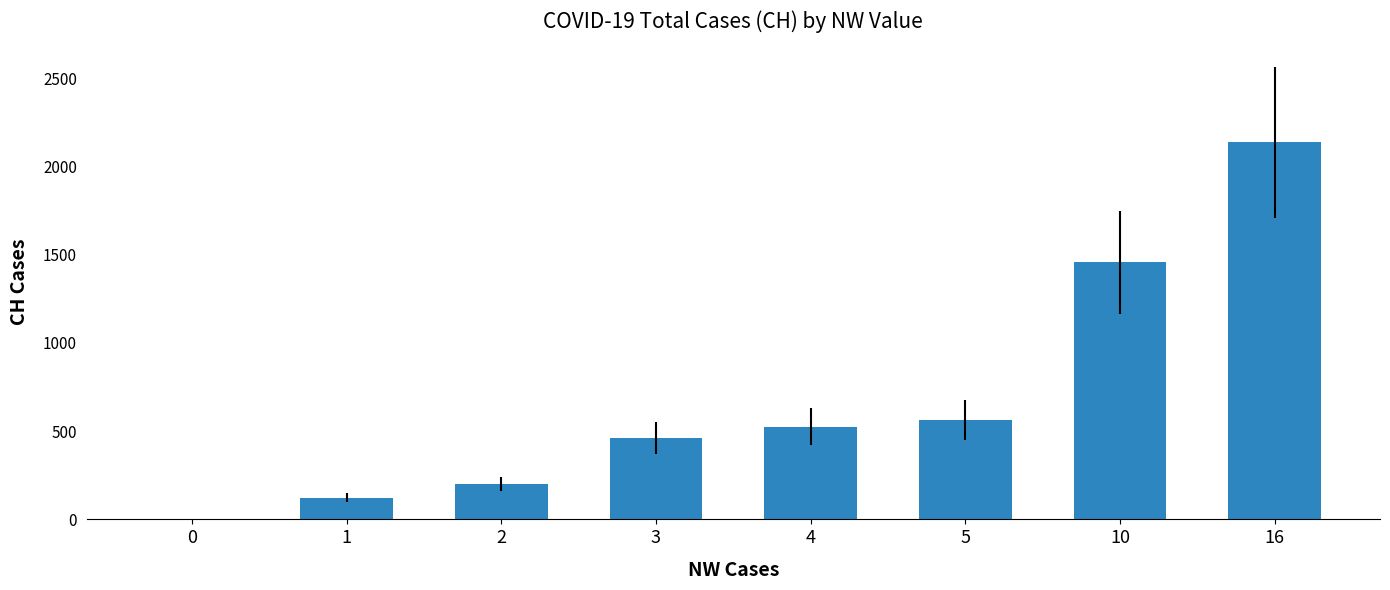

What is the maximum value shown in the chart?

2137